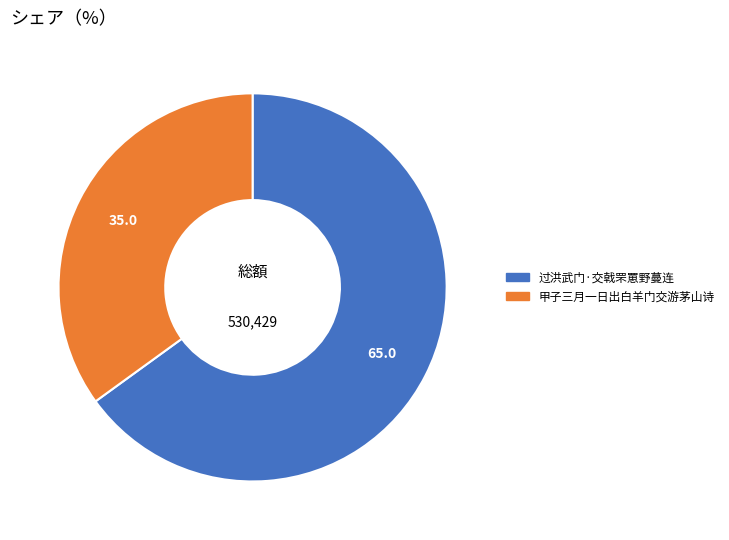

Is it true that 甲子三月一日出白羊门交游茅山诗 is 35% of the pie?

True